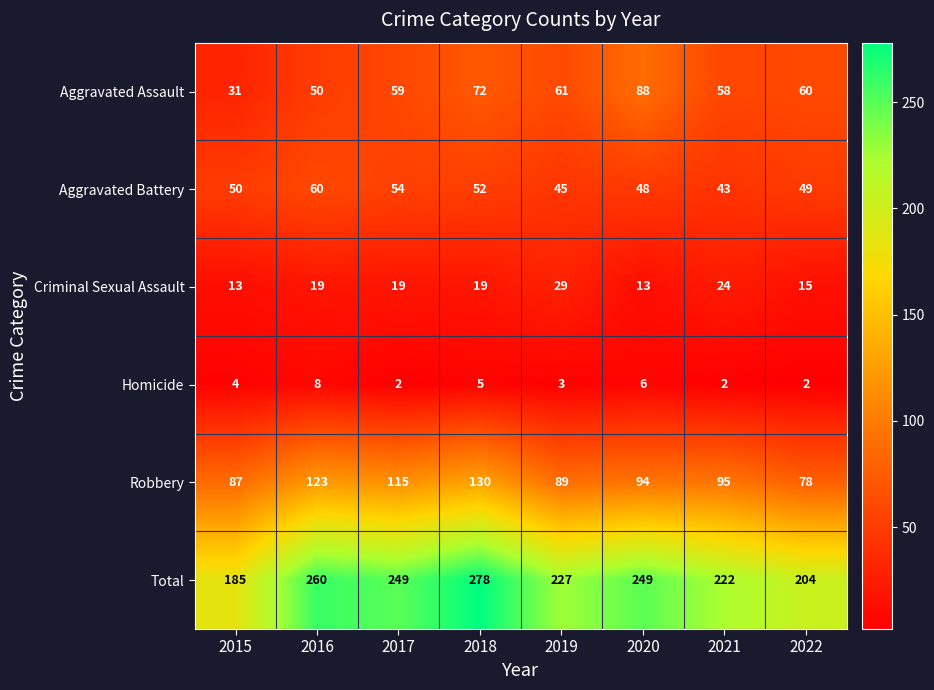

Rank the series at 2022 from lowest to highest value.

Homicide, Criminal Sexual Assault, Aggravated Battery, Aggravated Assault, Robbery, Total